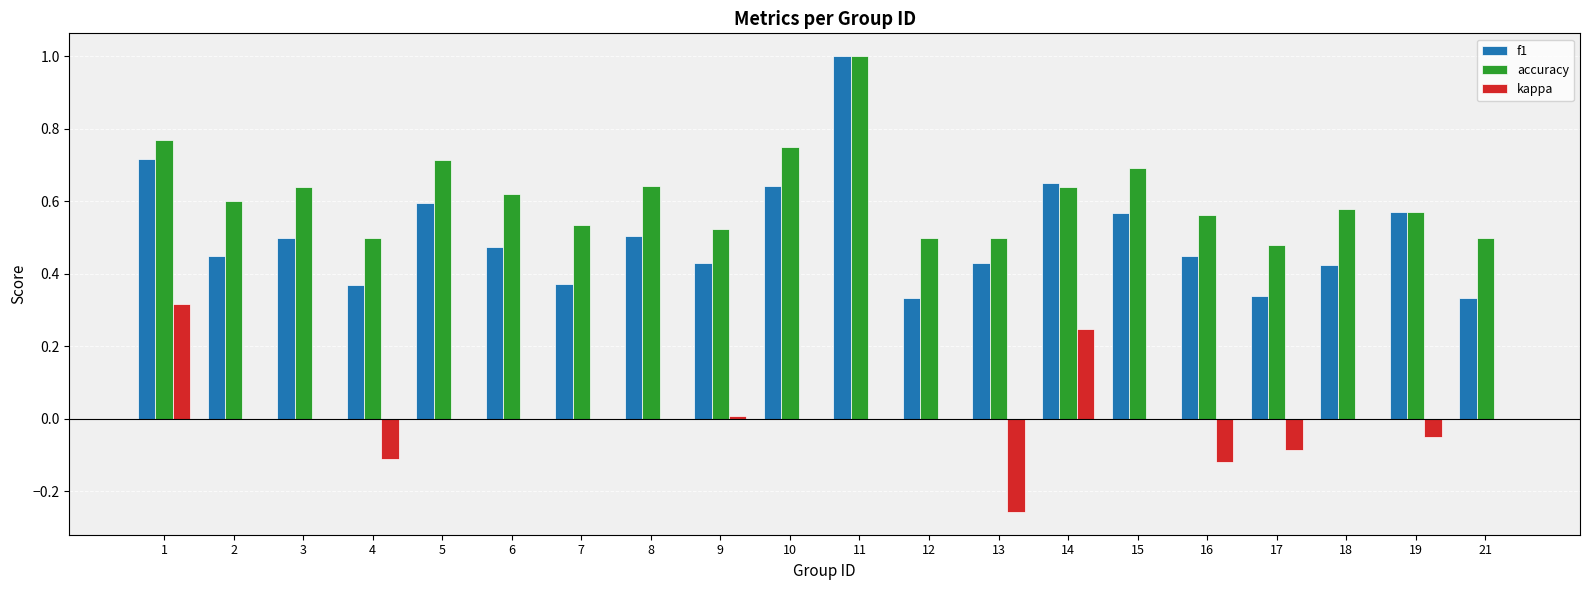

Which category has the highest value in the kappa series?

1